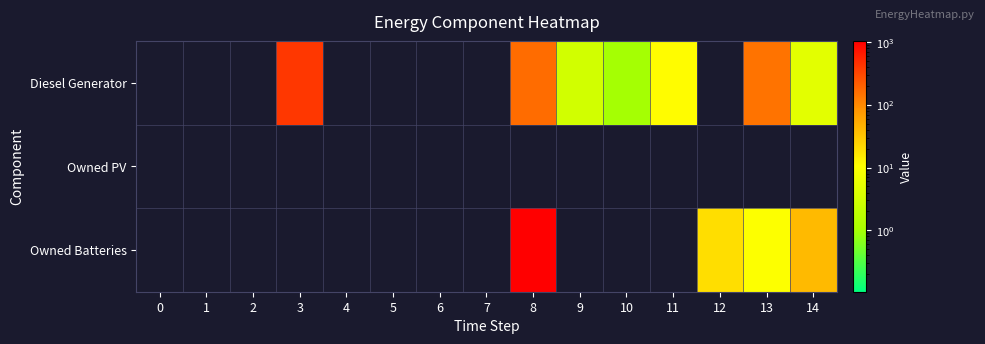

What is the total value across all series at 3?

400.0